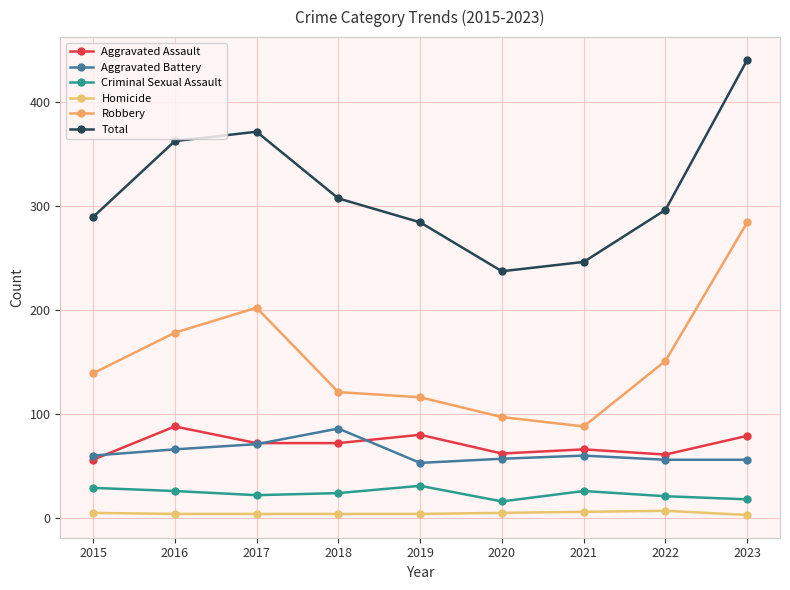

Count the number of data series in this chart.

6